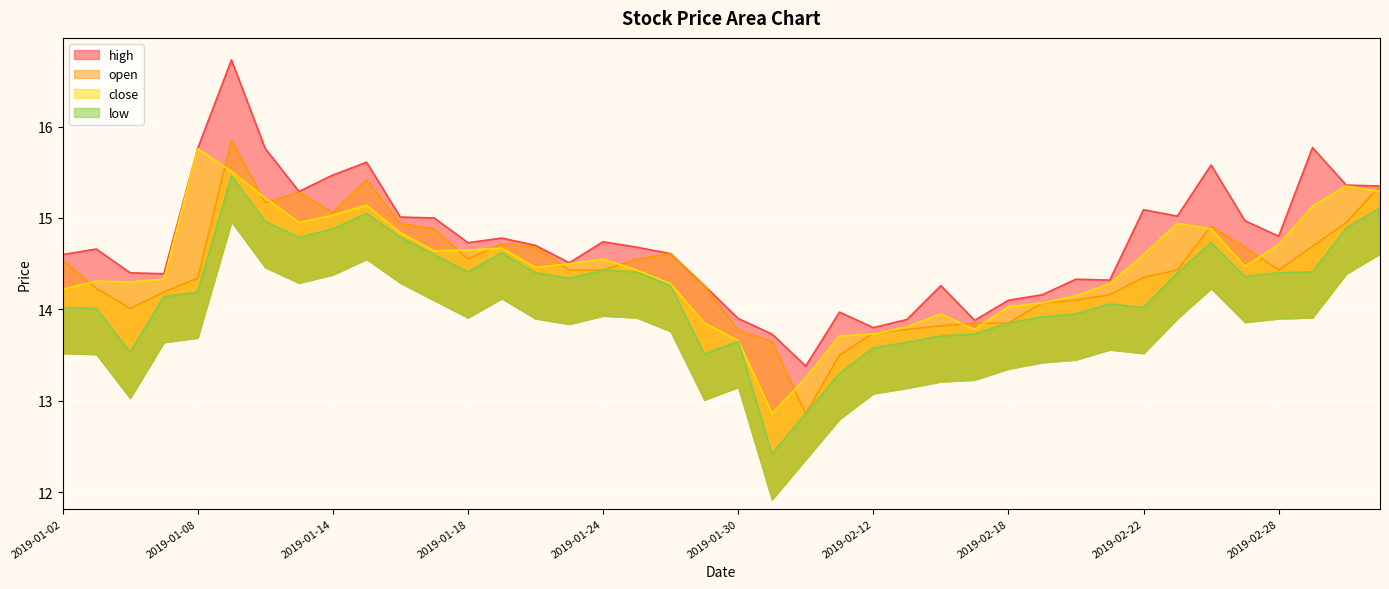

What are all the series names shown in the legend?

high, open, close, low